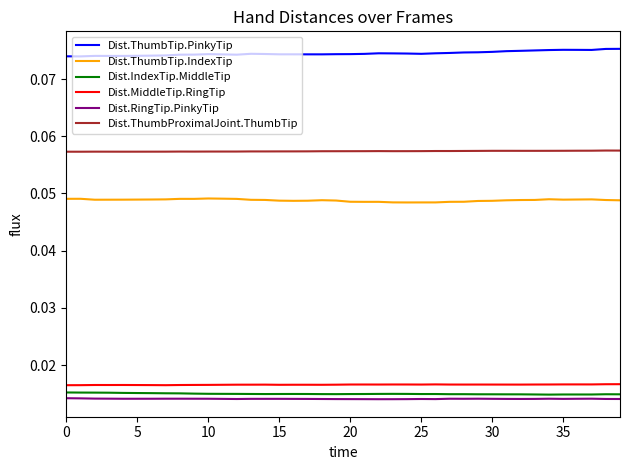

Rank the series by their maximum value, from highest to lowest.

Dist.ThumbTip.PinkyTip, Dist.ThumbProximalJoint.ThumbTip, Dist.ThumbTip.IndexTip, Dist.MiddleTip.RingTip, Dist.IndexTip.MiddleTip, Dist.RingTip.PinkyTip